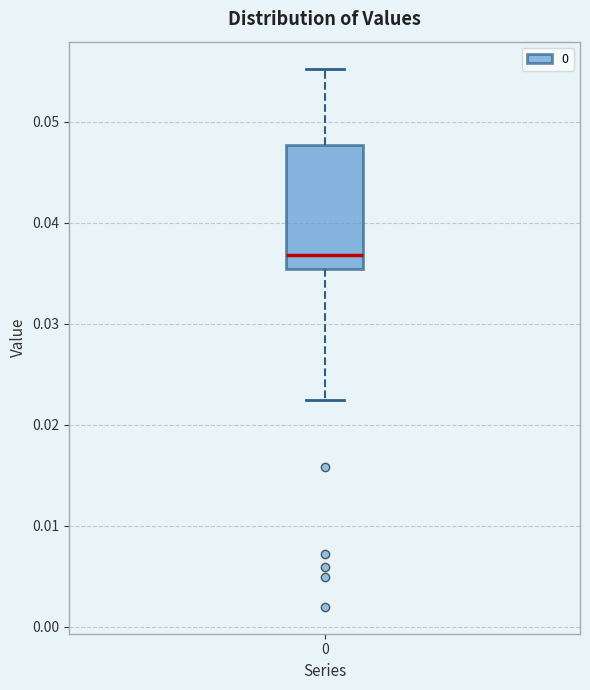

Transcribe this box plot: give where the median line is, the range the box spans, and where the two whiskers end, as read against the y-axis. The values are not printed on the chart, so give them approximately, as read against the axis.

median 0.037, box 0.035 to 0.048, whiskers 0.022 to 0.055